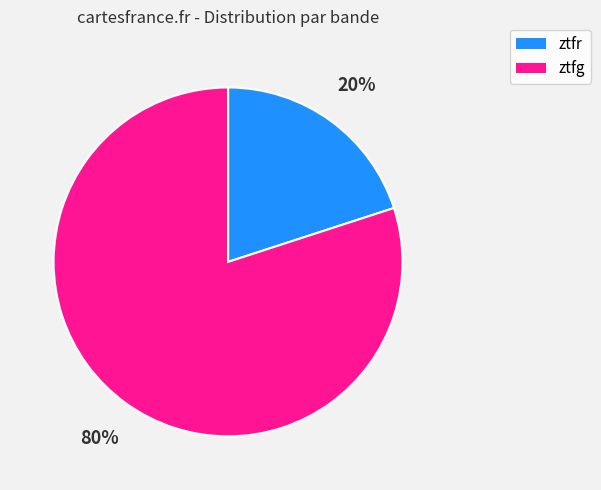

Rank the categories by value from highest to lowest.

ztfg, ztfr